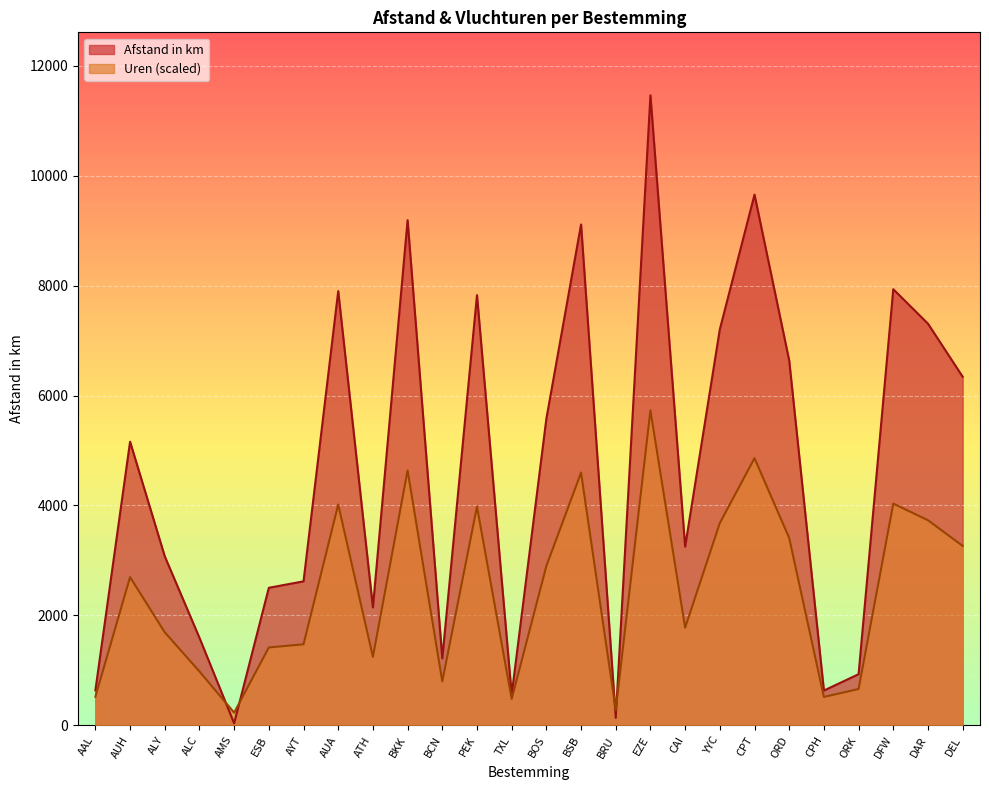

What is the maximum value for Uren?

5730.8